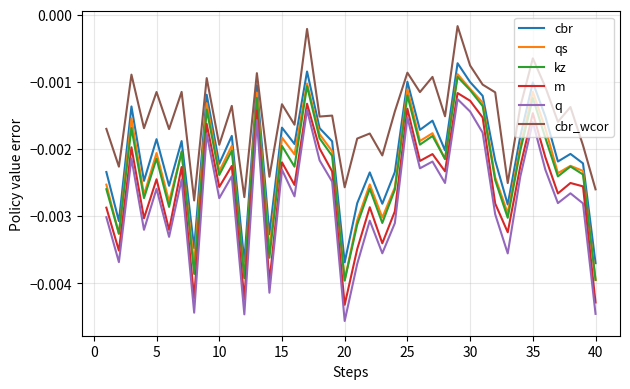

How many interior local valleys does the qs series have?

14